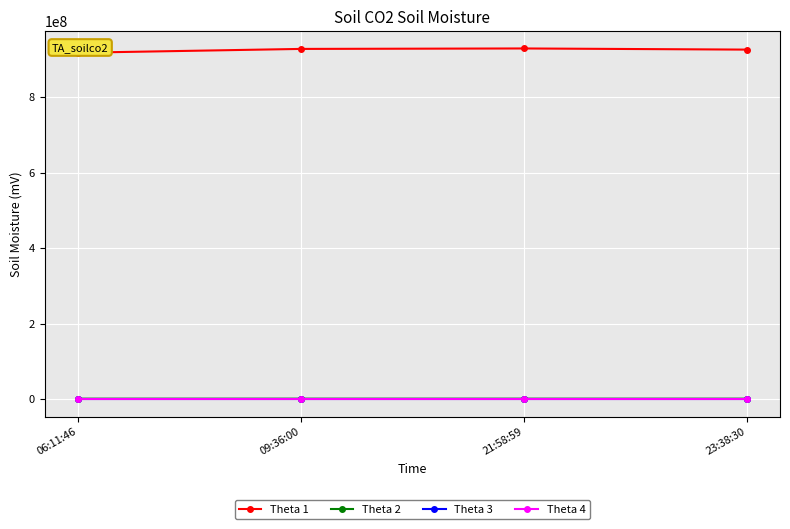

True or false: Theta 2 has more than 1 points higher than both neighbors.

False